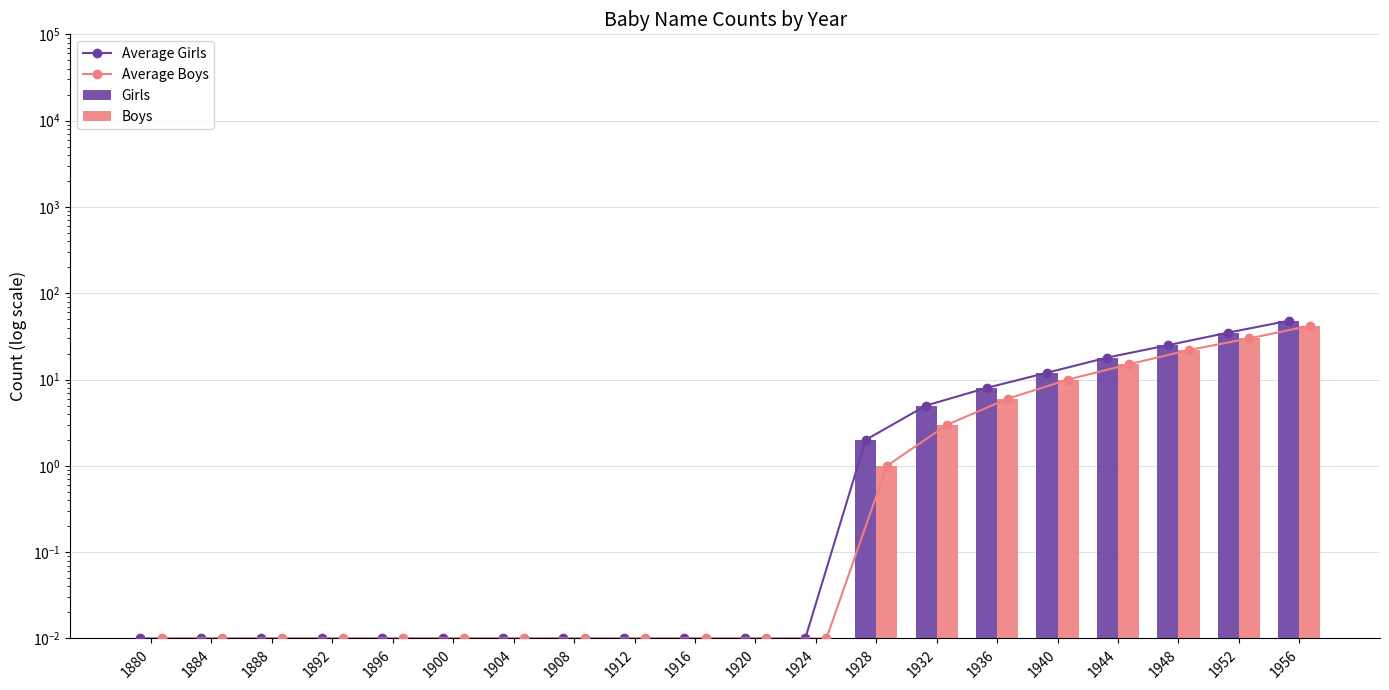

Which label corresponds to the largest value in the chart?

1956